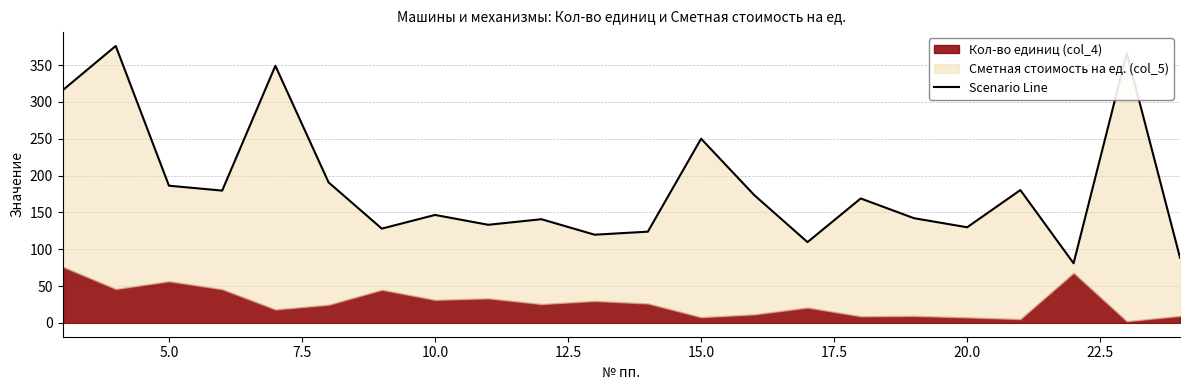

What is the value of the 8th point from the left?

146.6